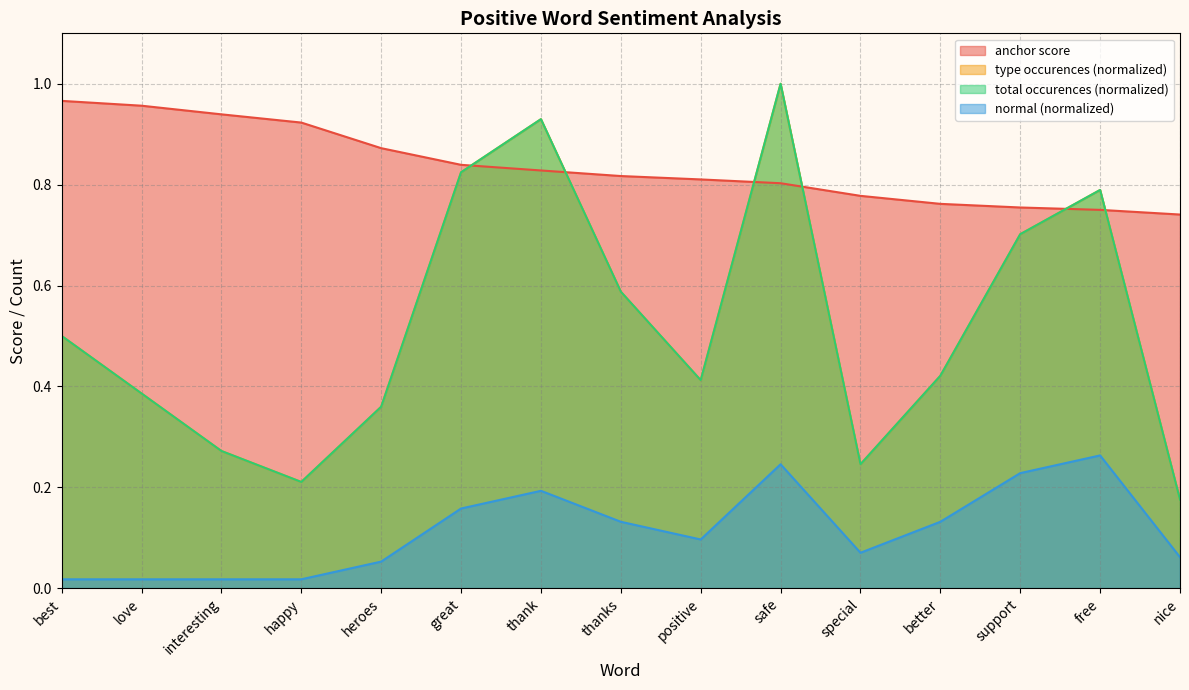

Between happy and better, which series saw the biggest shift?

type occurences